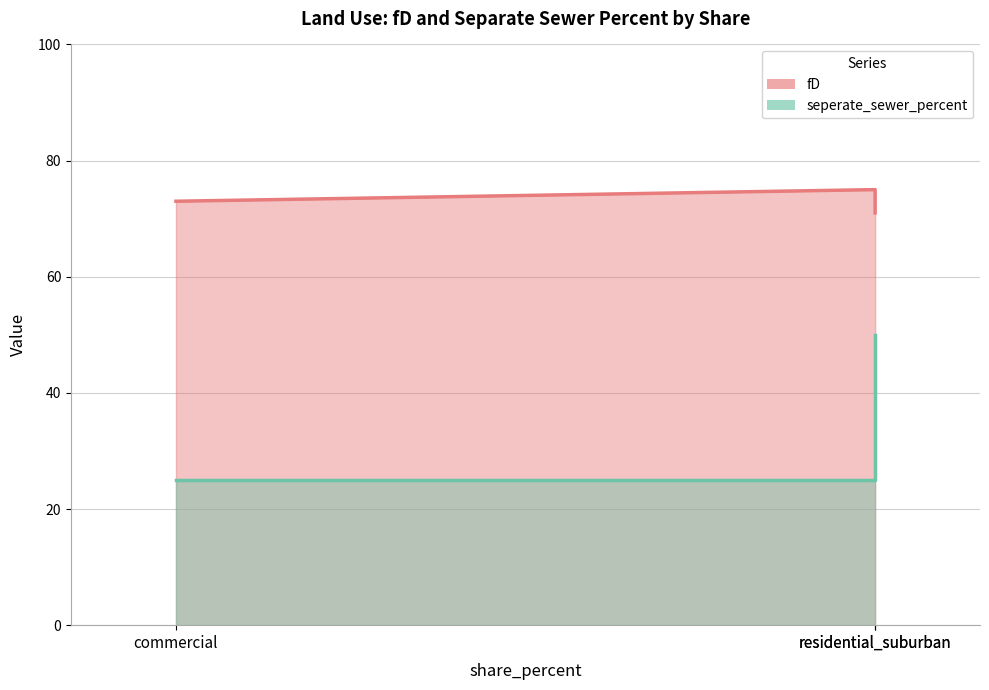

What are all the series names shown in the legend?

fD, seperate_sewer_percent